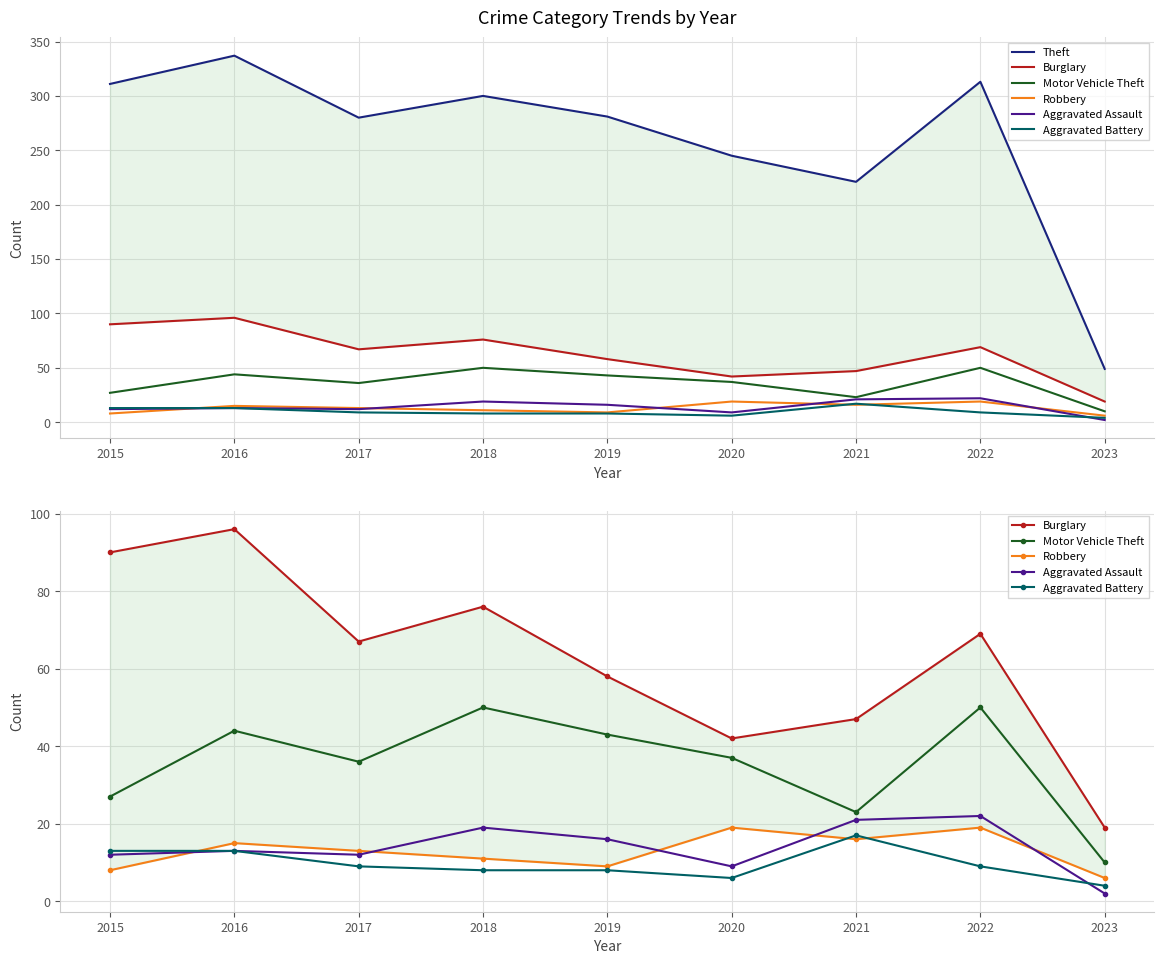

The Burglary series shows 168 at 2016. True or false?

False